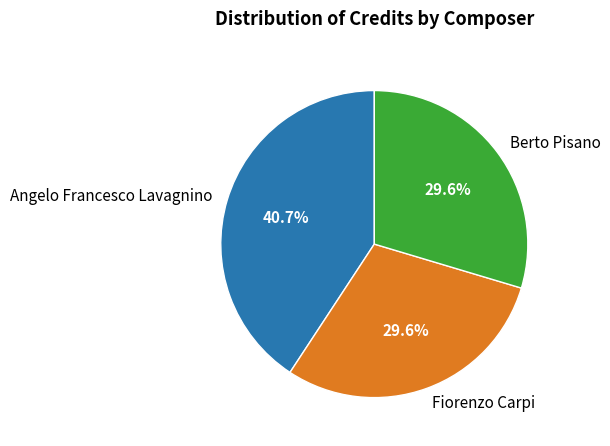

Is there a majority slice in this chart?

No